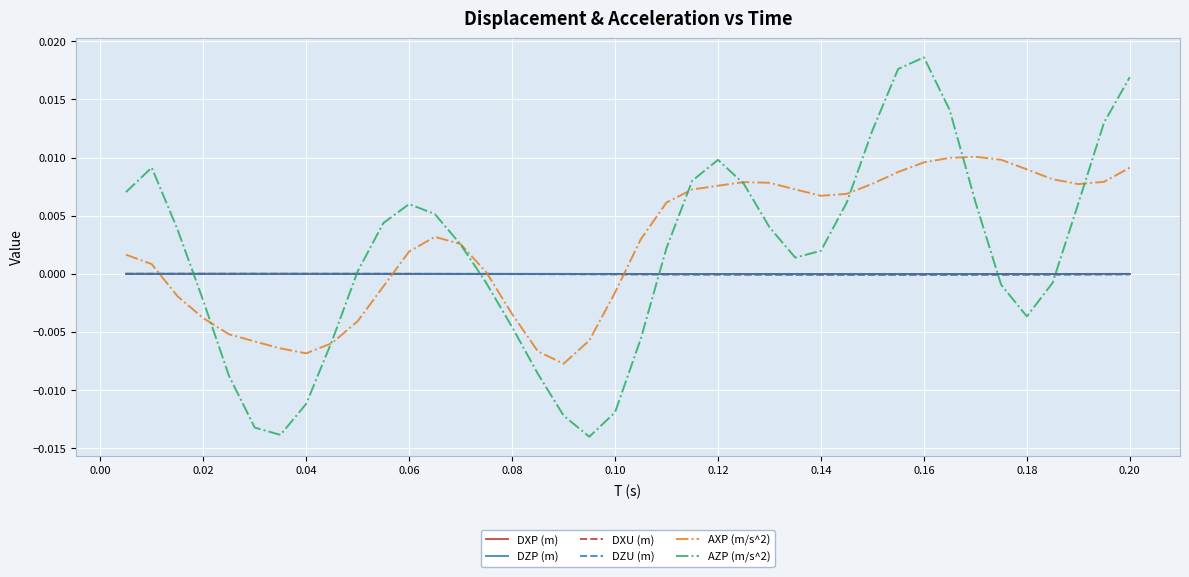

Which series has the largest range (max minus min)?

AZP (m/s^2)